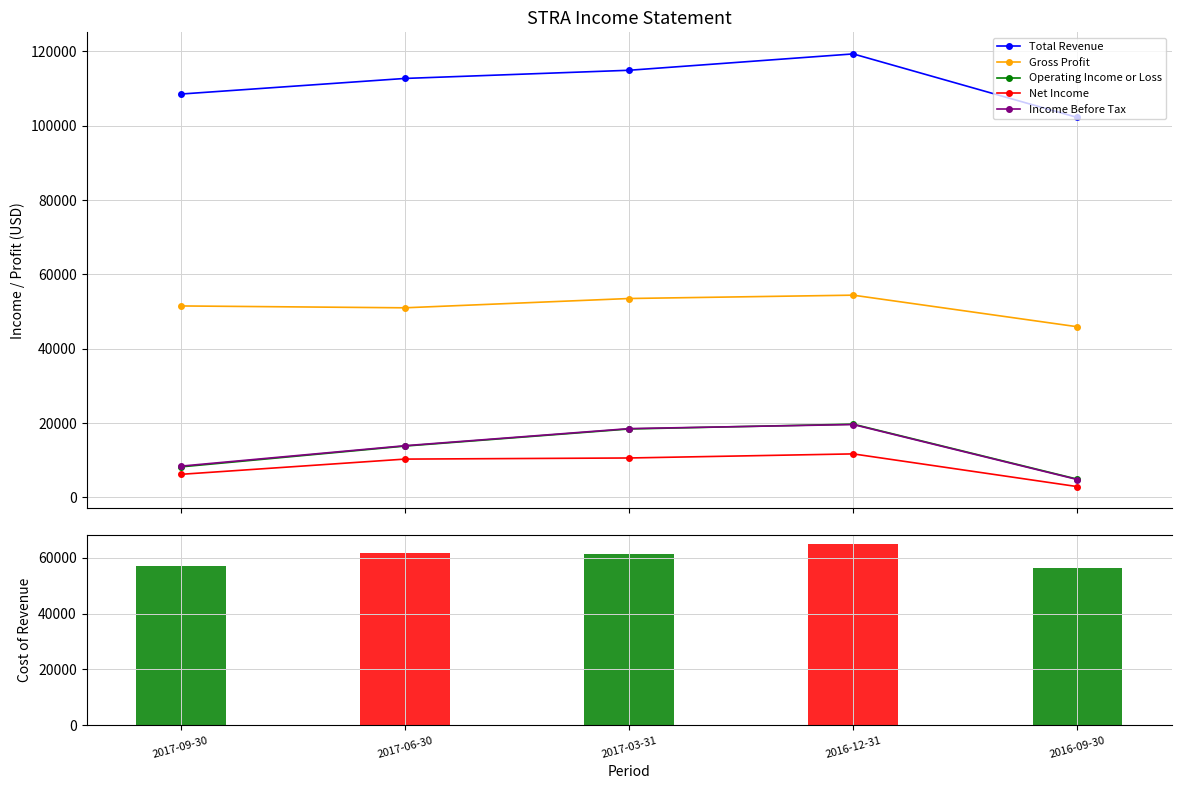

What is the sum of the Gross Profit values at 2016-12-31 and 2017-03-31?

107900